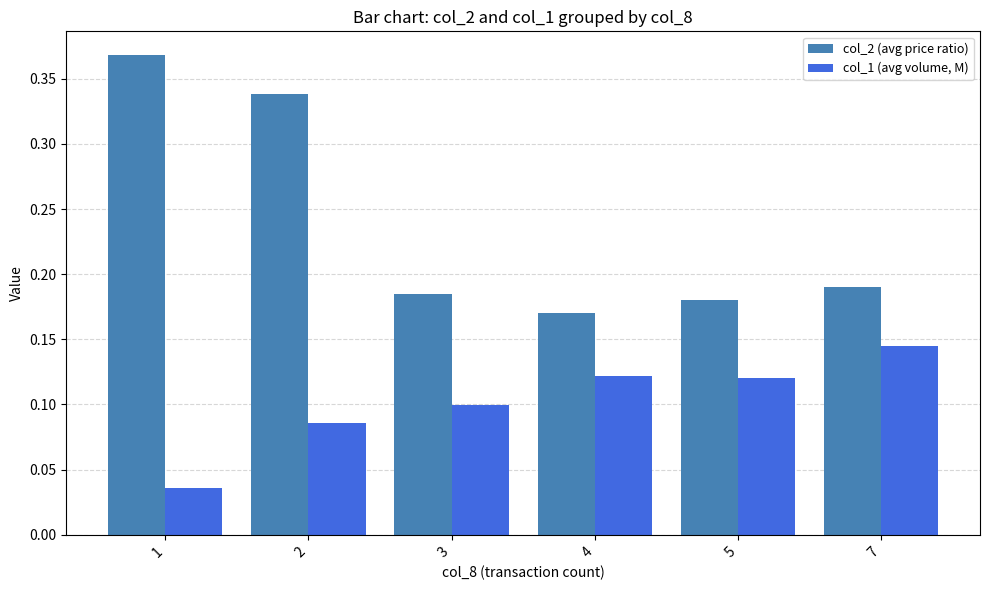

What is the sum of all col_2 (avg price ratio) values?

1.4